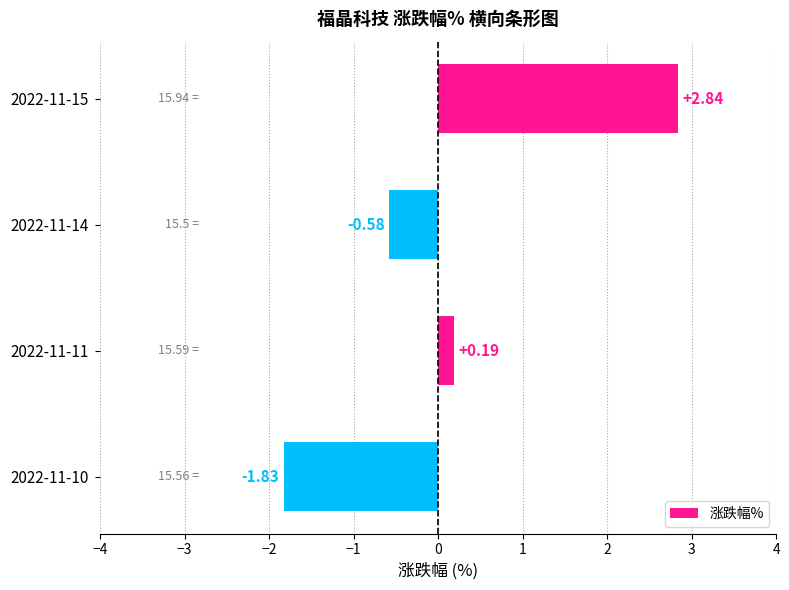

What is the sum of all values?

0.6